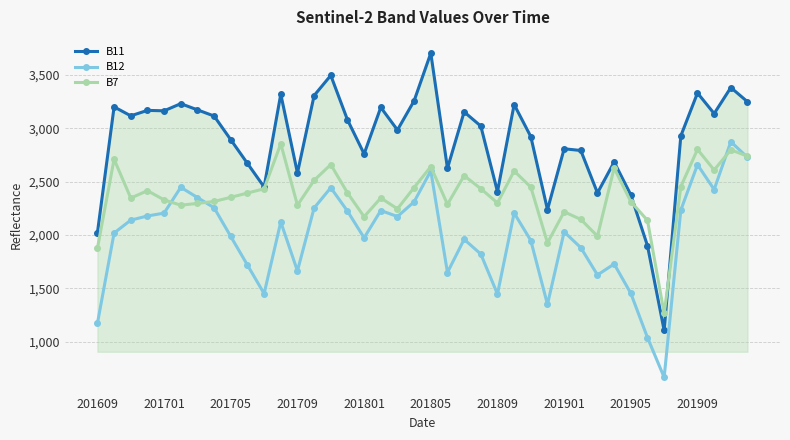

True or false: B11 and B12 intersect in this chart.

False